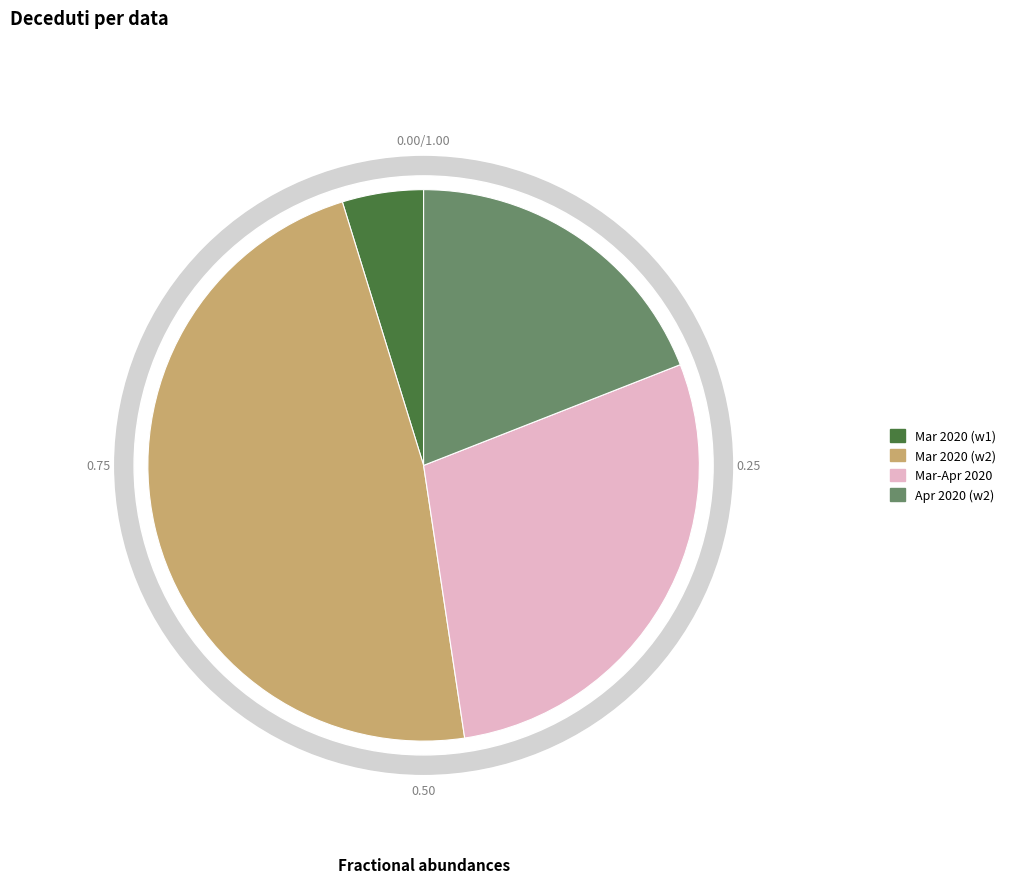

Is it true that 2020-04-17 is 1% of the pie?

False